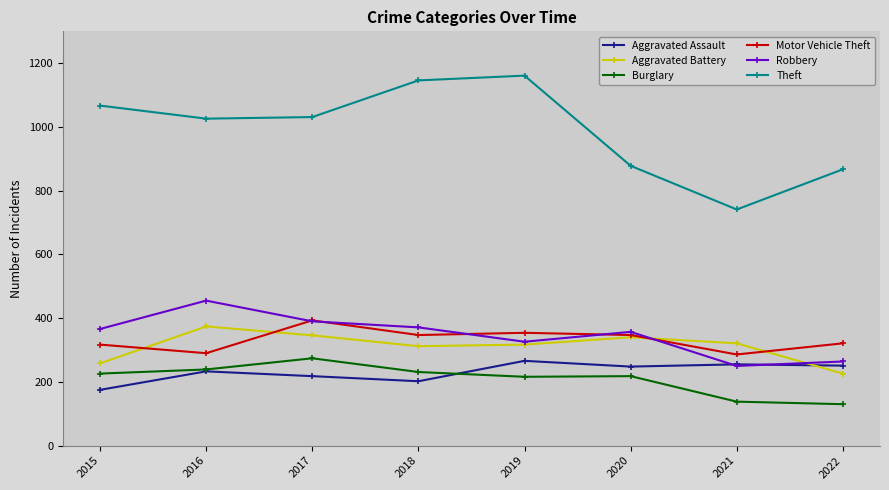

Is it true that Burglary equals 158 at 2017?

False